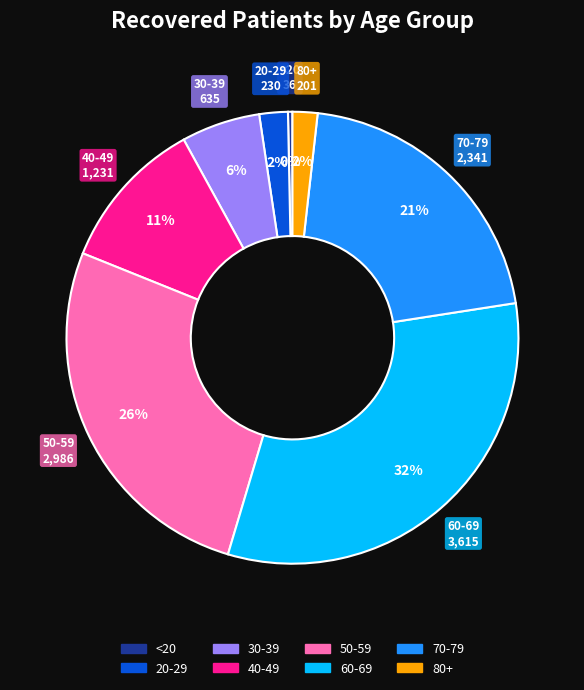

To the nearest percent, what is the difference between the largest and smallest slice percentages?

32%